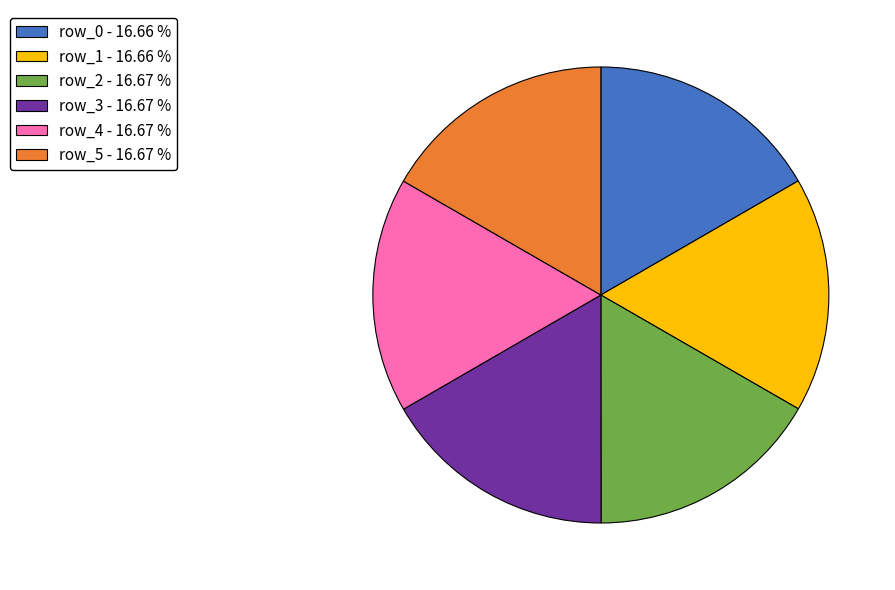

Is the sum of row_4 and row_2 greater than half?

No